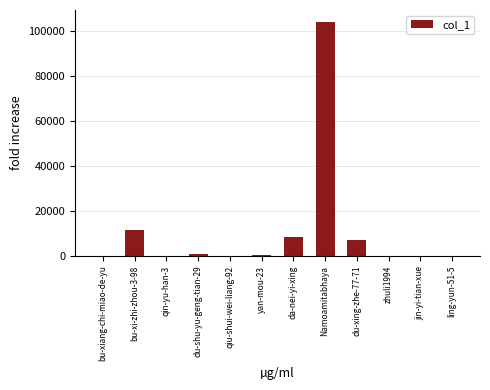

Is it true that the value at da-nei-yi-xing is 5119?

False